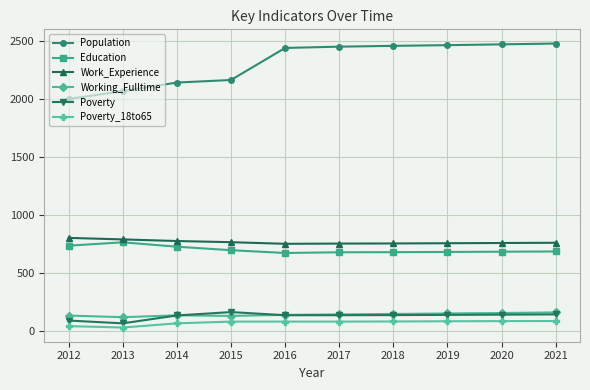

What are all the series names shown in the legend?

Population, Education, Work_Experience, Working_Fulltime, Poverty, Poverty_18to65